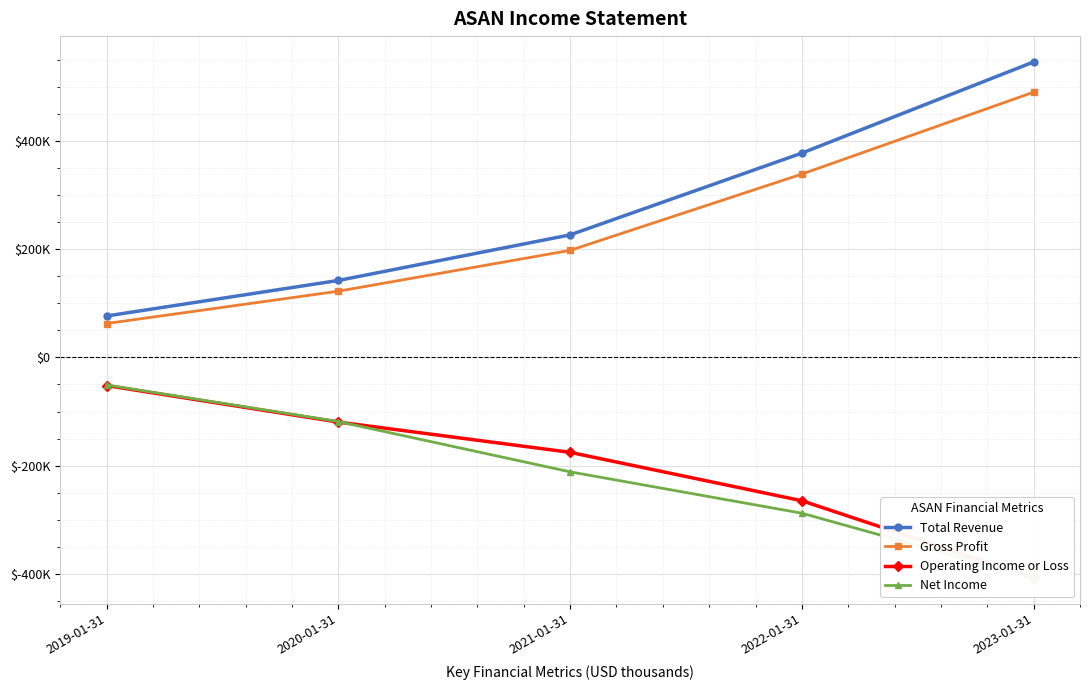

True or false: Operating Income or Loss and Gross Profit intersect in this chart.

False